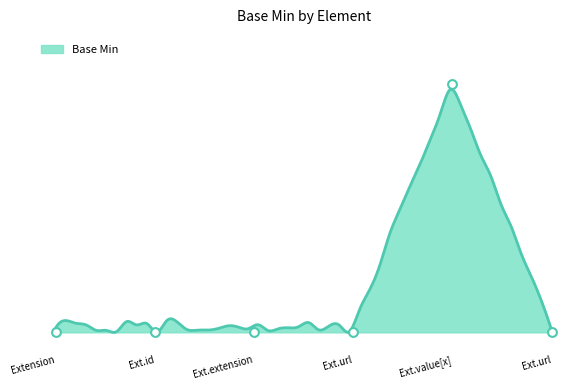

Between Ext.value[x] and Ext.url, which is larger?

Ext.value[x]